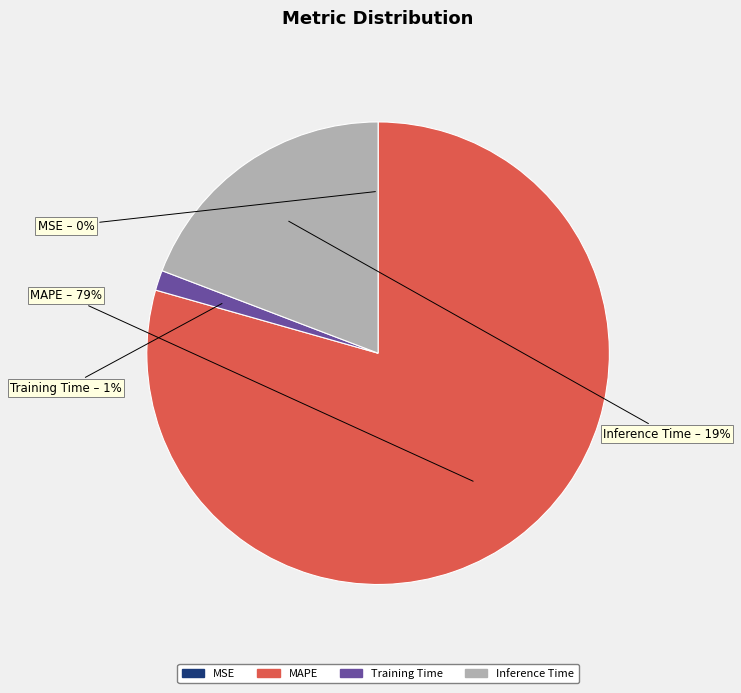

Which slice represents more than half of the pie?

MAPE